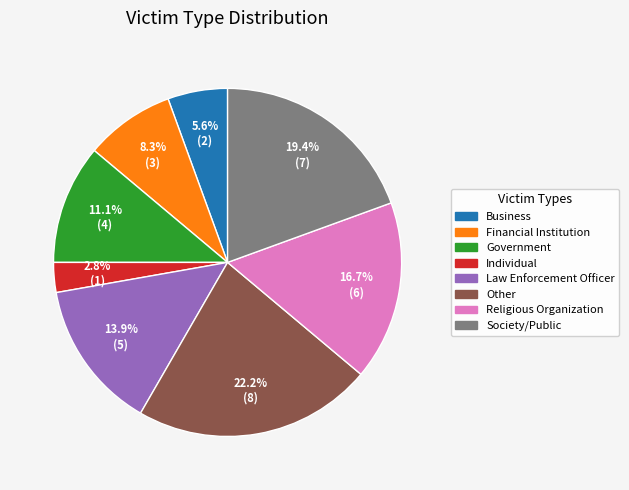

Is there a majority slice in this chart?

No